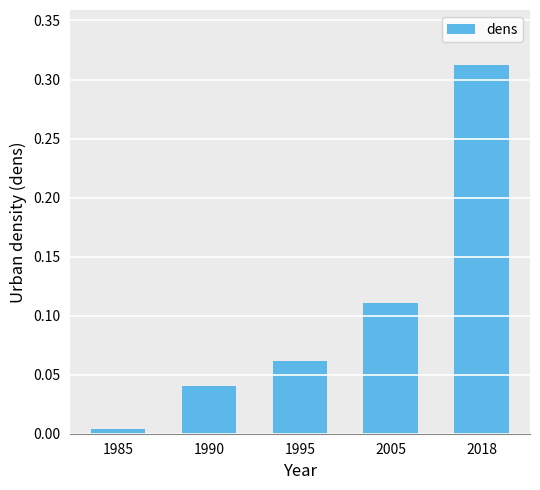

The chart shows a value of 0.1 at 1990. True or false?

False